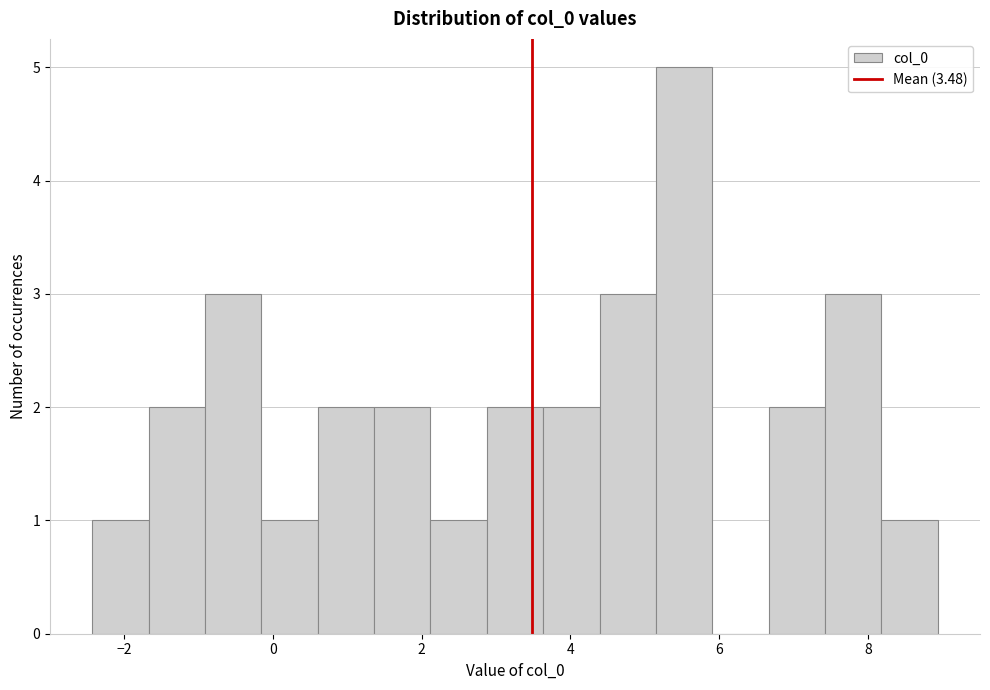

Read against the x-axis, roughly where is the centre of the tallest bar?

5.6